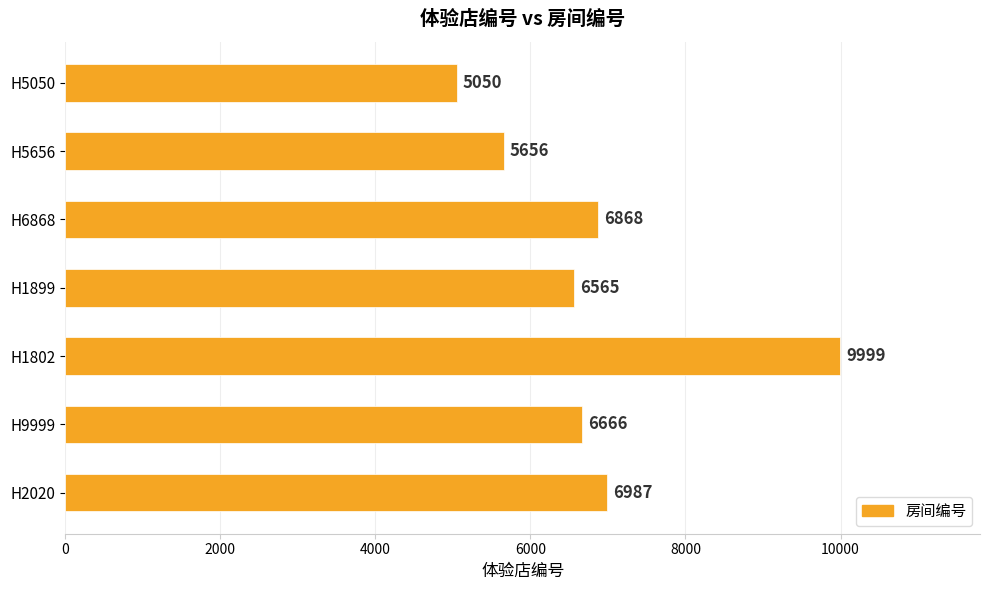

List the labels in order of value, smallest first.

H5050, H5656, H1899, H9999, H6868, H2020, H1802